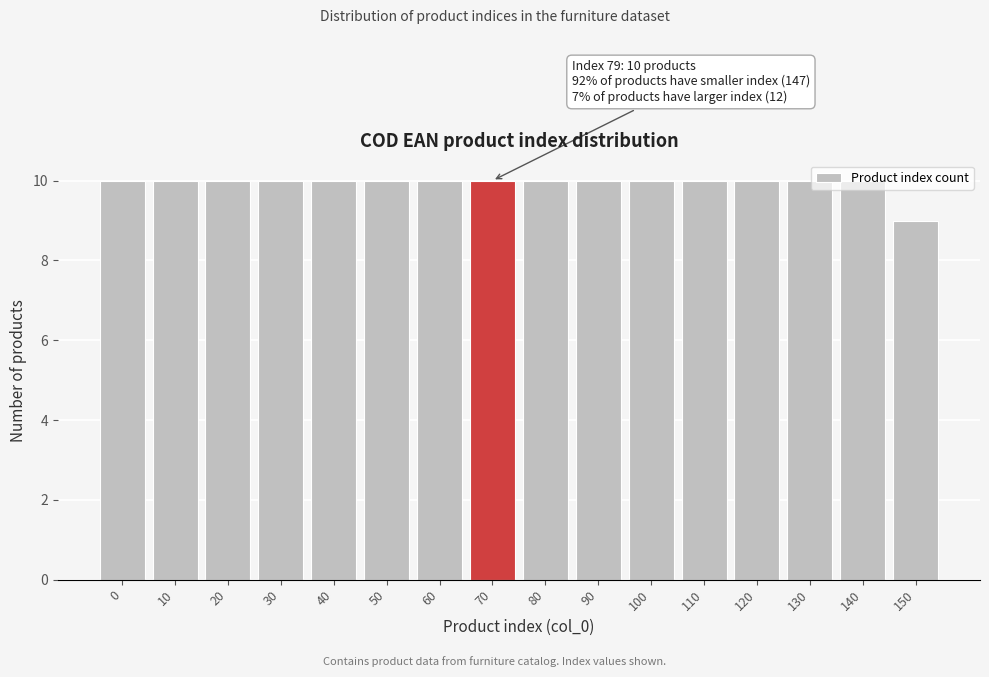

What is the ratio of the value at 30 to the value at 10?

1.0